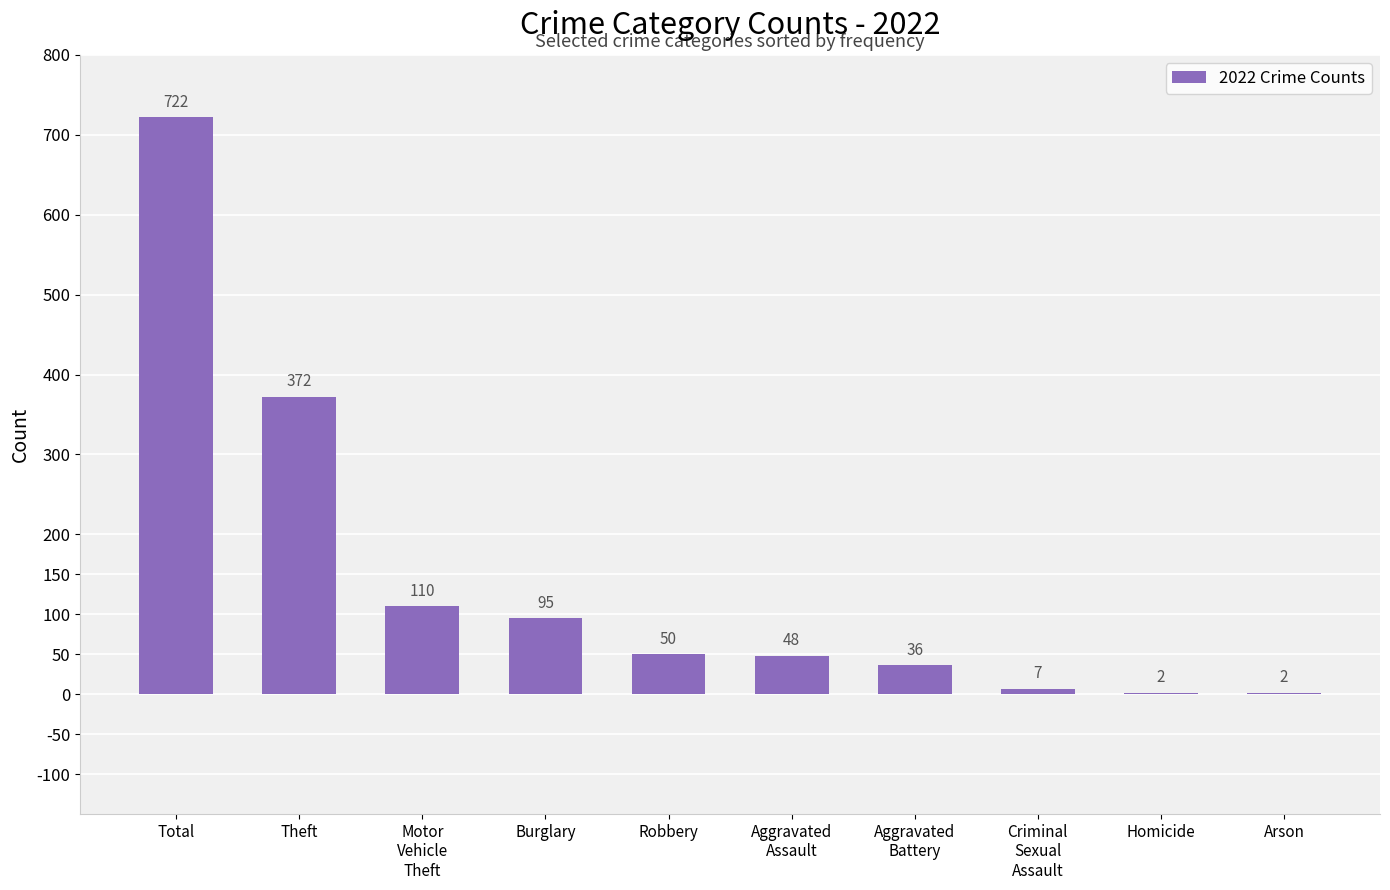

What value does the data have at Total?

722